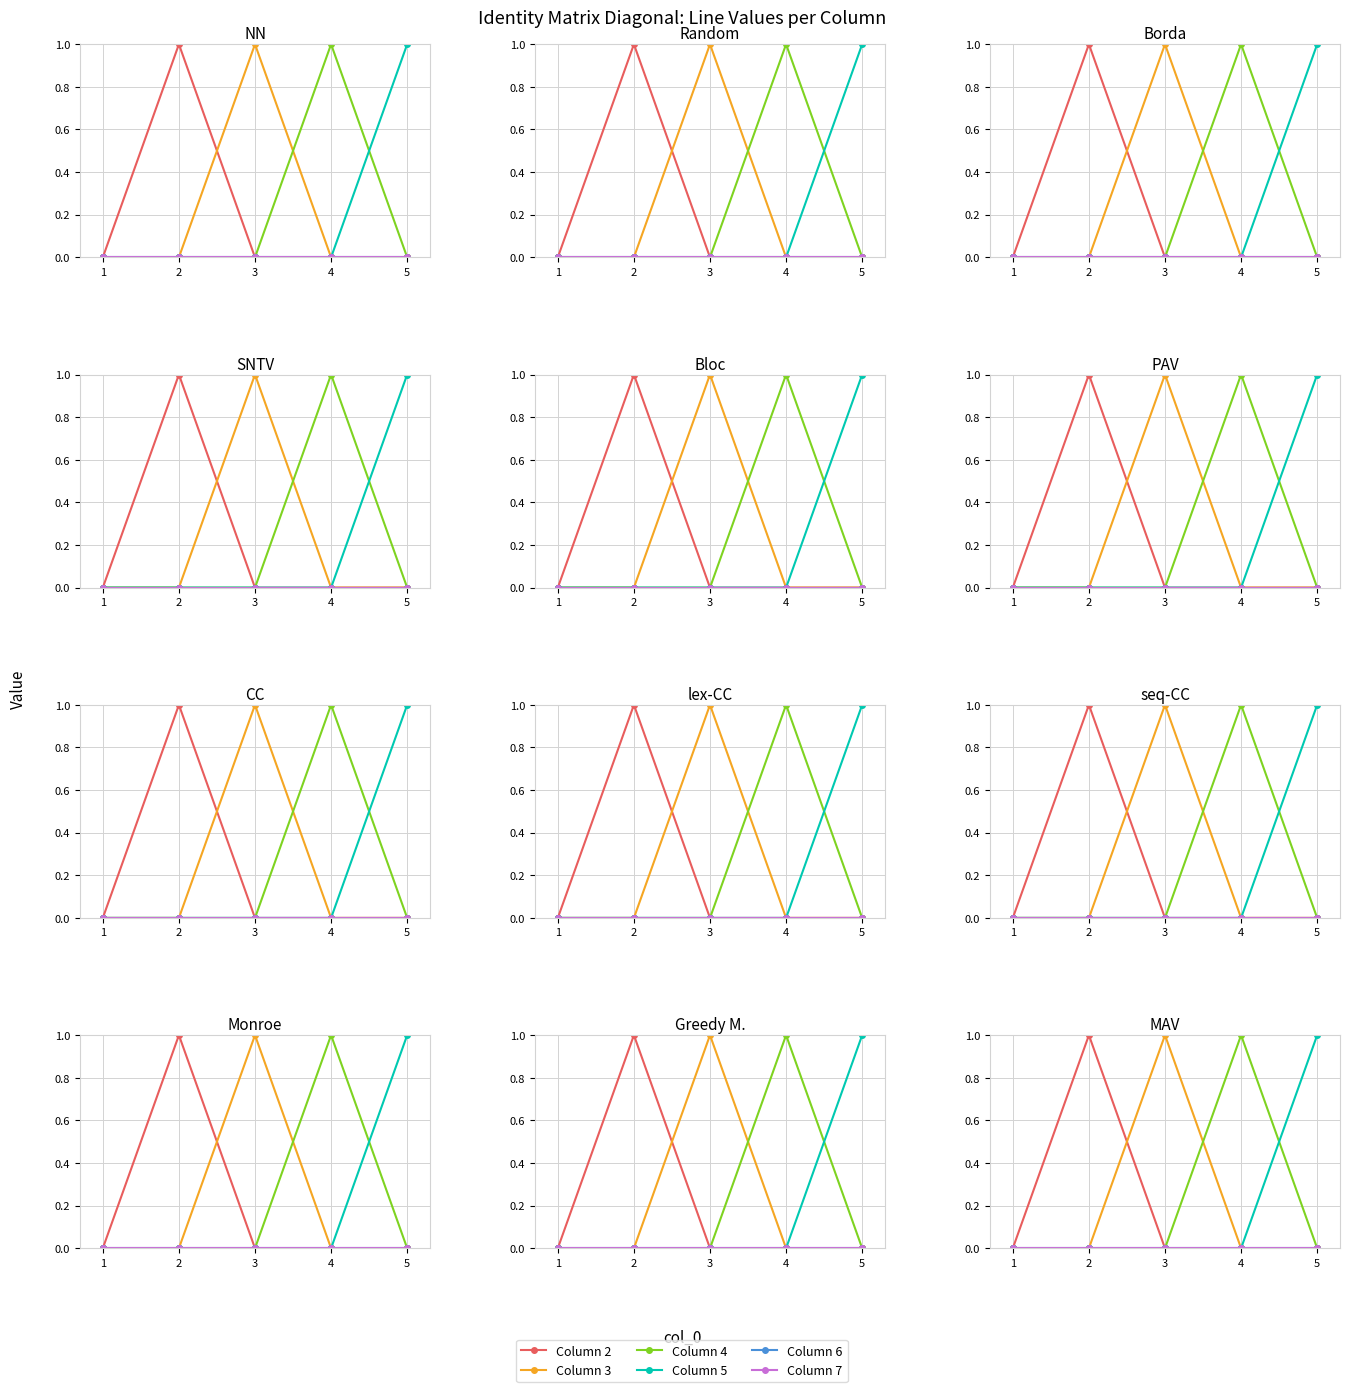

Is the value of Column 3 at 1 greater than the value of Column 5 at 2?

No